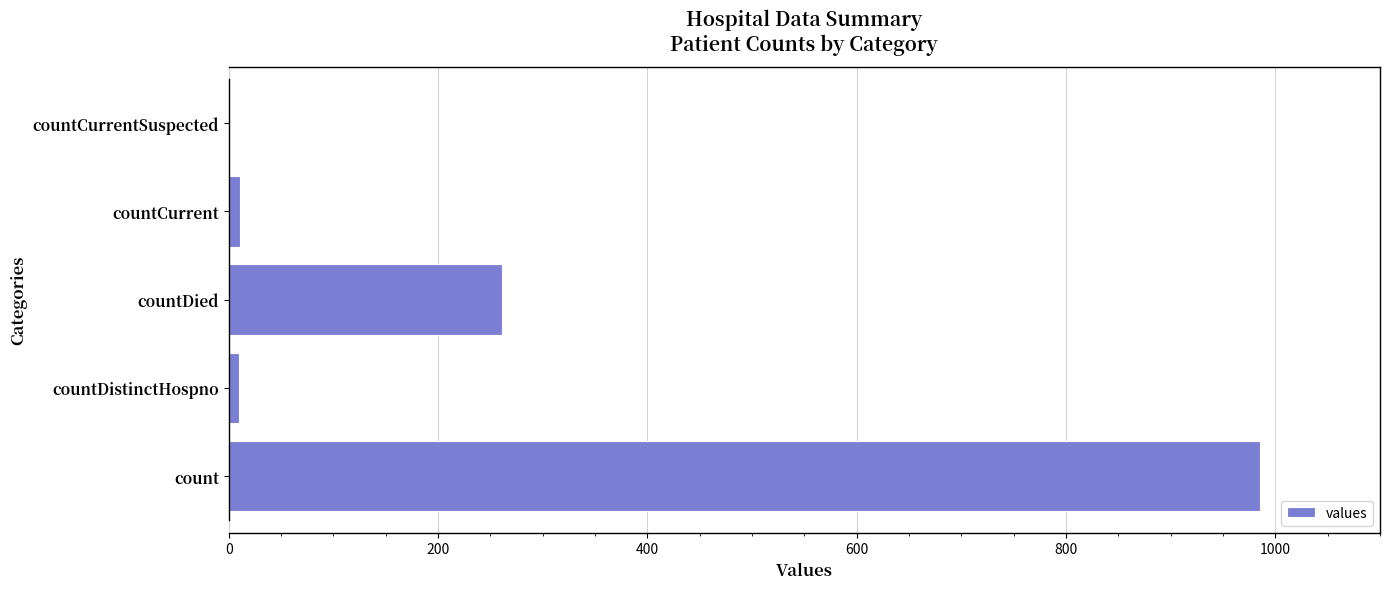

At which category does the chart reach its peak across all series?

count